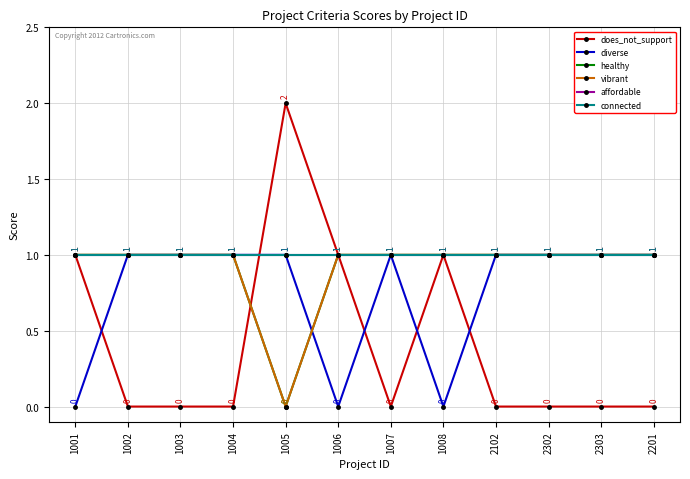

Between which two adjacent categories do does_not_support and healthy first intersect?

1004 and 1005